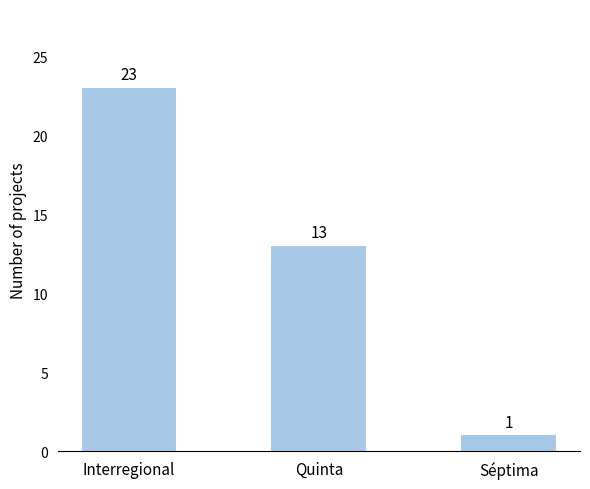

What position from the right is Quinta?

2